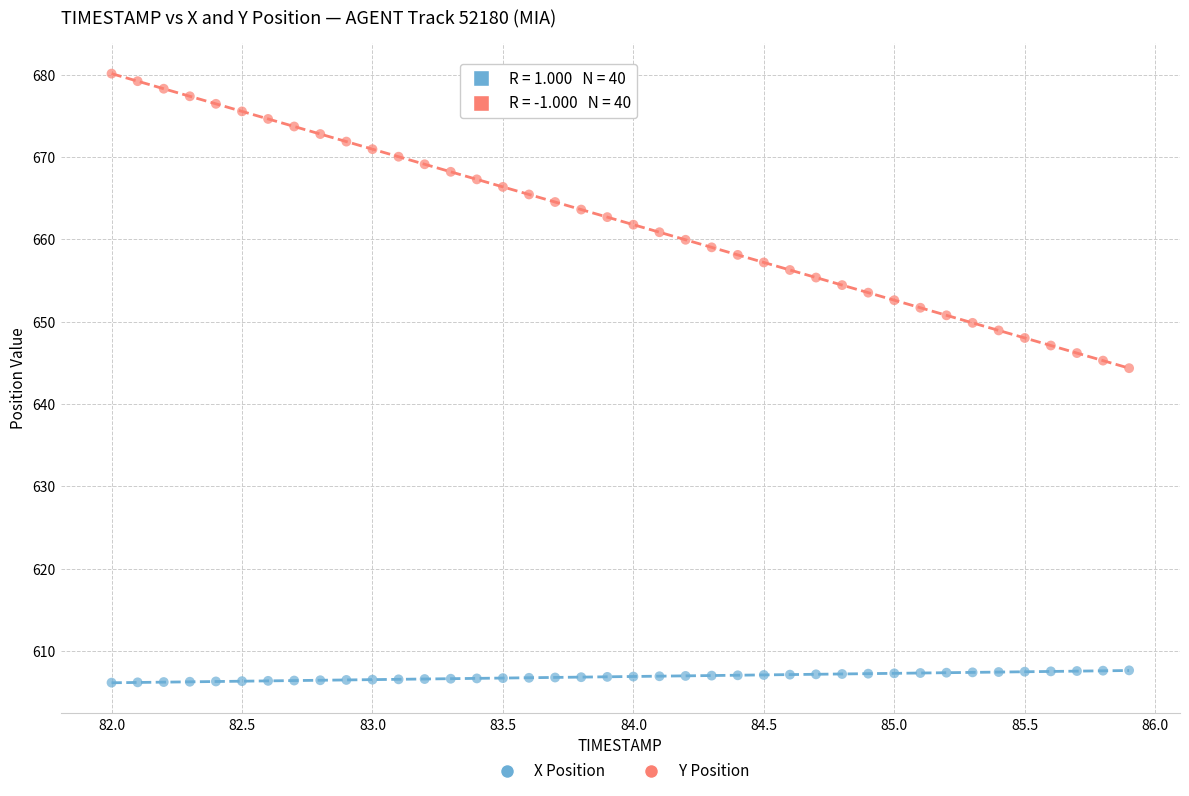

Which series has the largest Y range (max minus min)?

Y Position